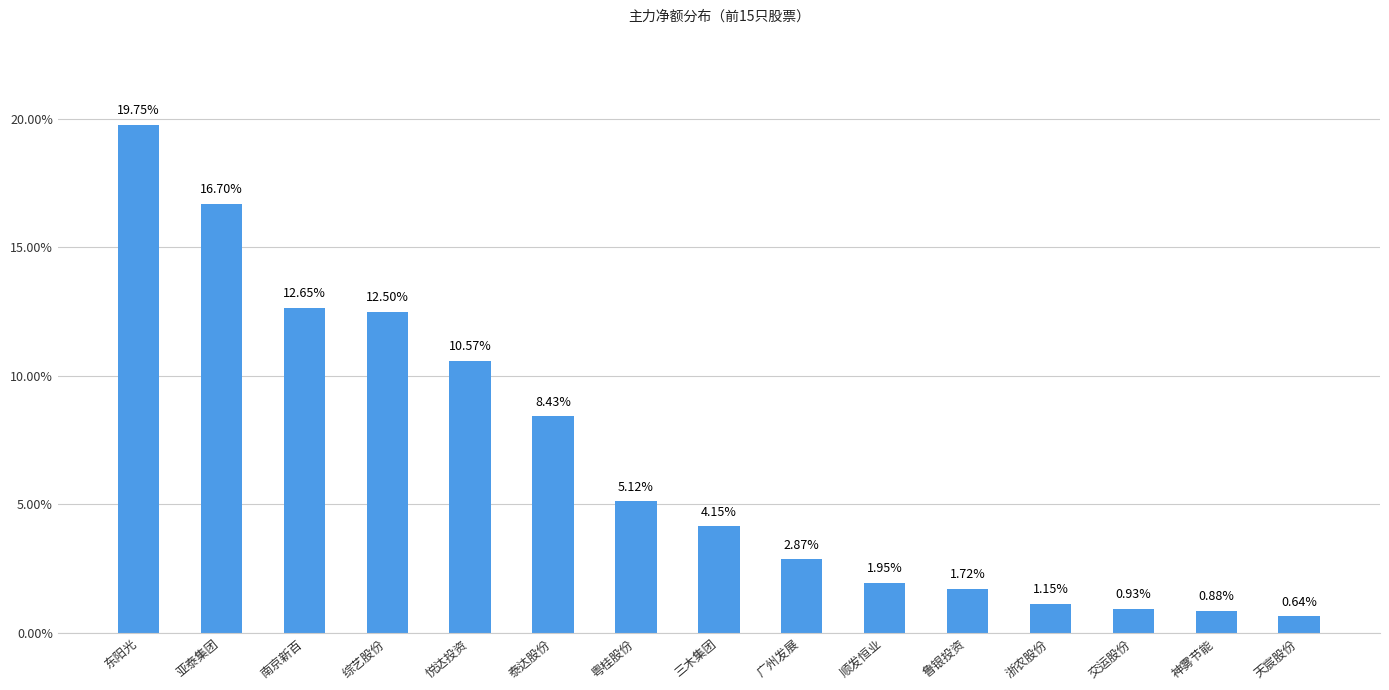

What is the difference between the second highest and second lowest values?

15.8